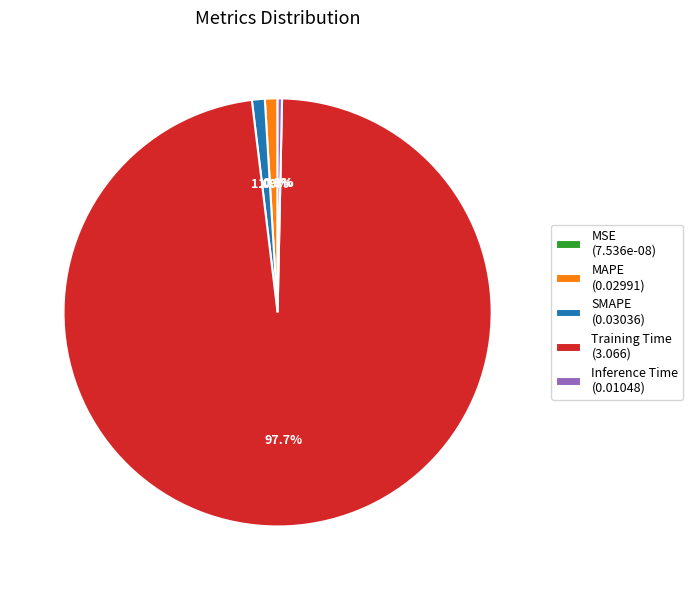

What percentage is NOT represented by Training Time (3.066)?

2.3%